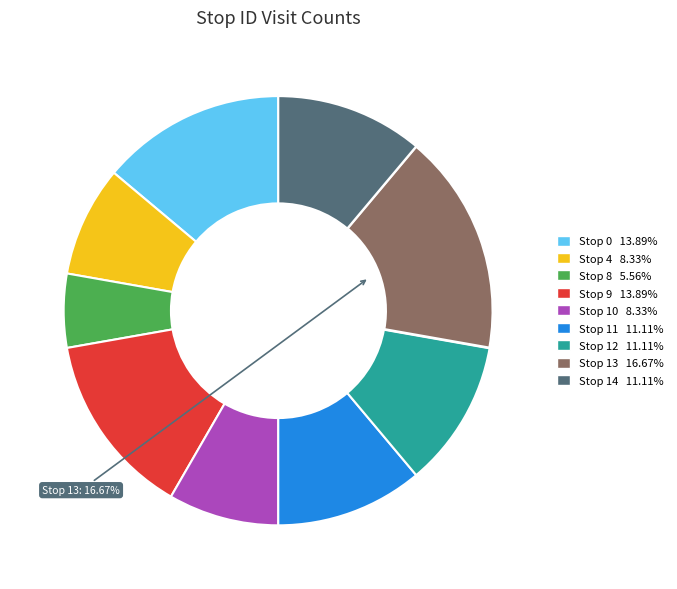

Does any single category account for the majority?

No